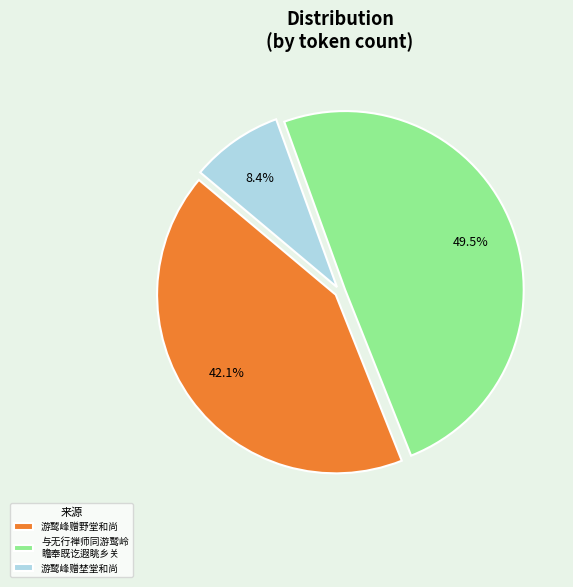

What is the smallest slice in the pie chart?

游鹫峰赠埜堂和尚